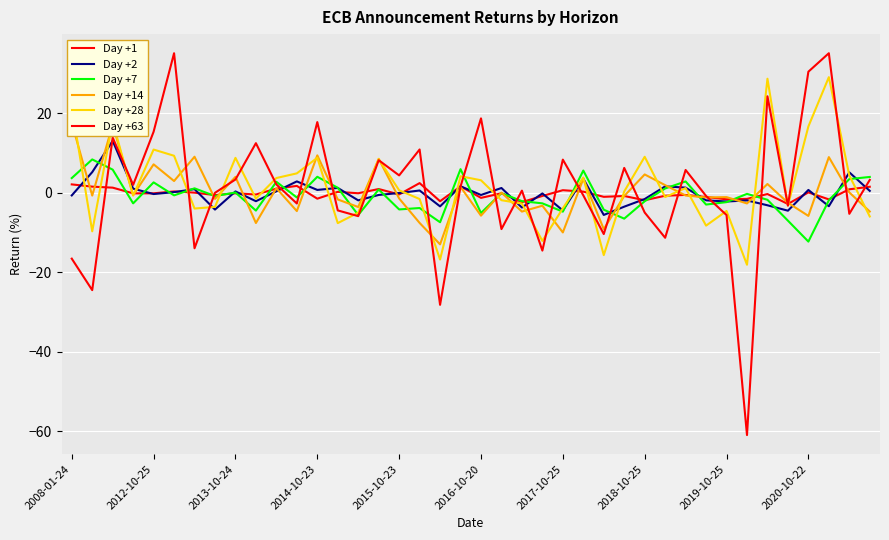

Where is the first local maximum for Day +63?

2013-10-24